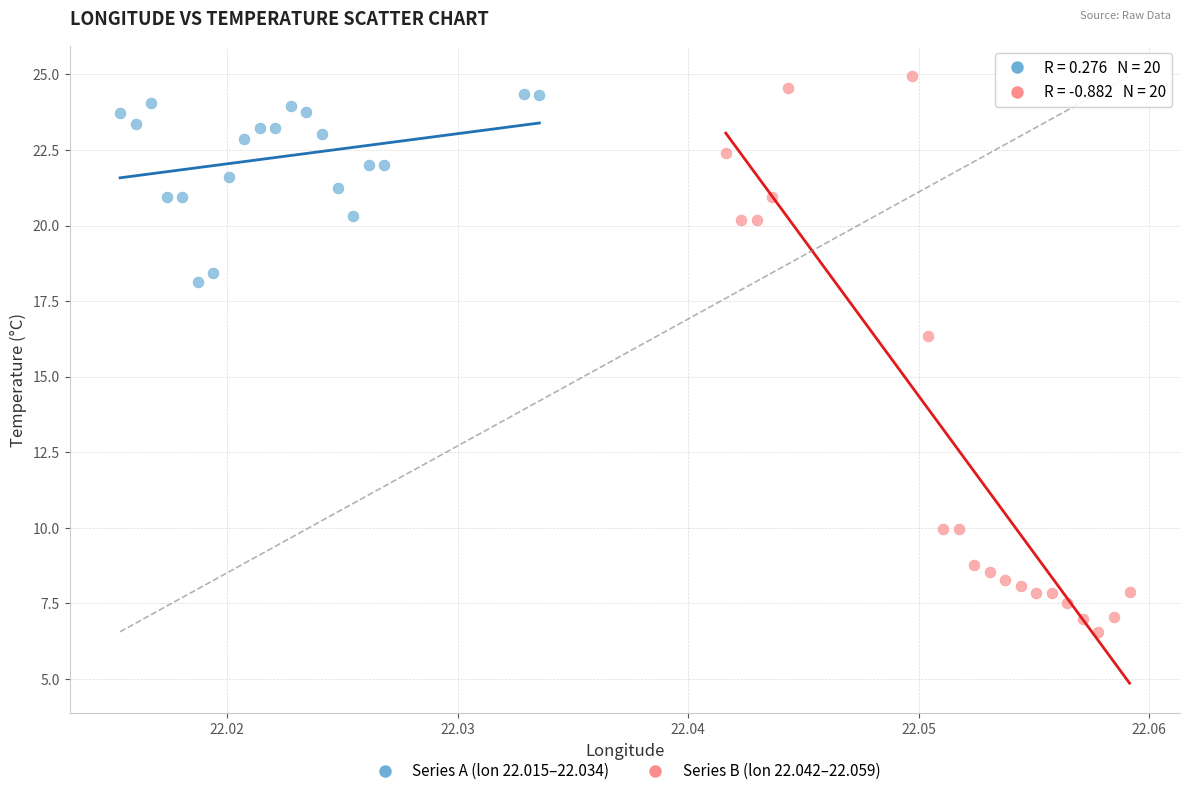

Which series has the widest spread of Y values?

Series B (lon 22.042–22.059)